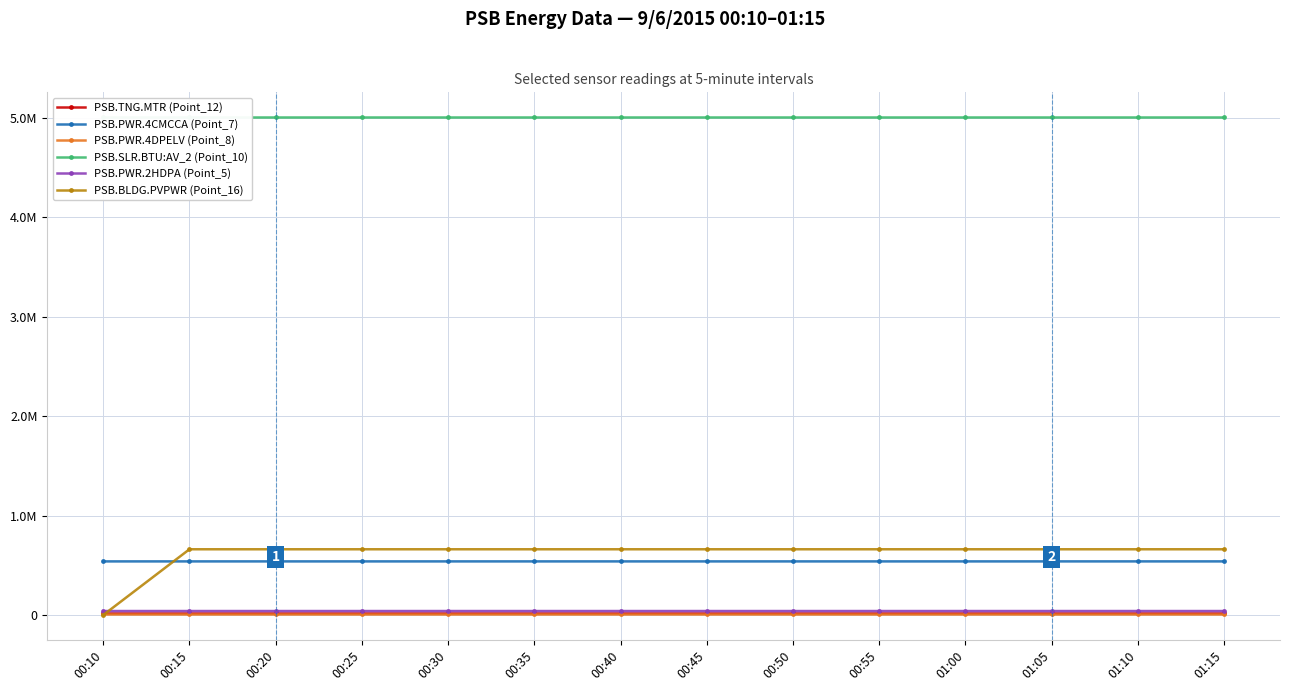

The value of PSB.SLR.BTU:AV_2 (Point_10) at 00:55 is 7348726. True or false?

False